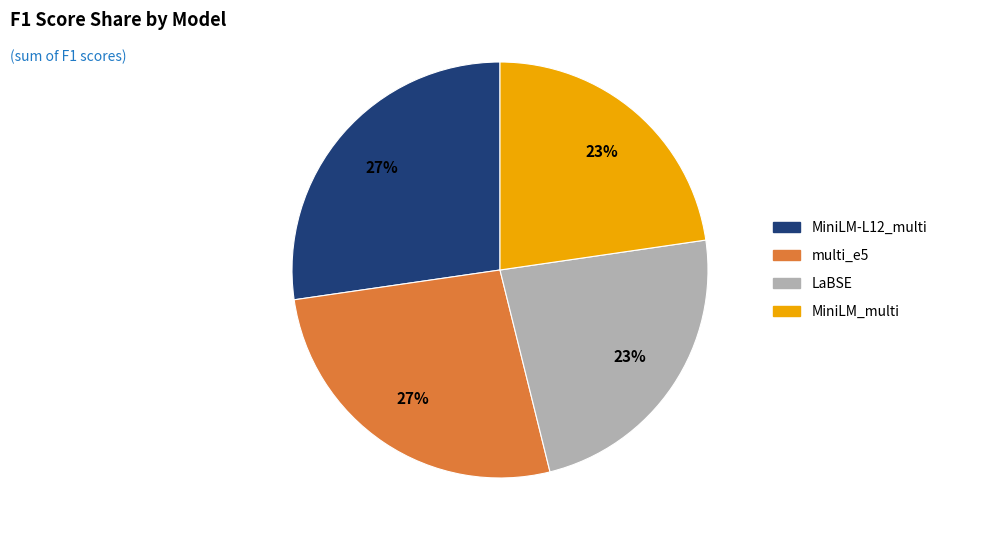

The multi_e5 slice represents 27% of the pie. True or false?

True